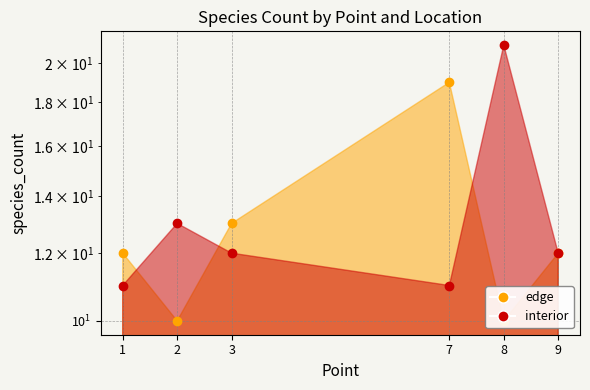

What is the difference between the second highest and second lowest values in the interior series?

2